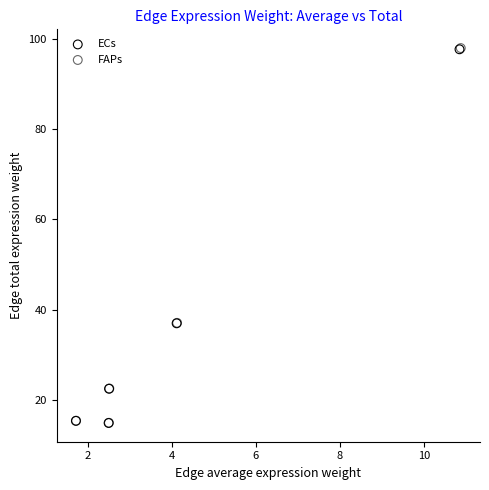

Which series has the largest Y range (max minus min)?

FAPs